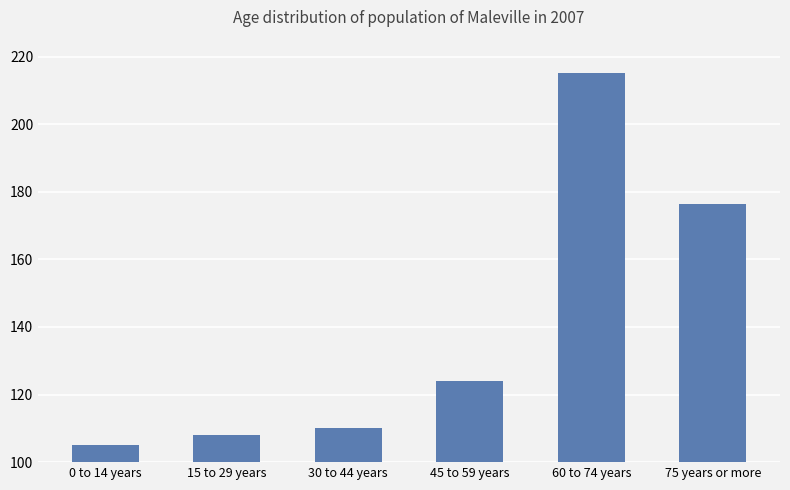

Reading left to right, extract all data points from this chart.

105.0	108.2	110.1	123.9	215.0	176.3